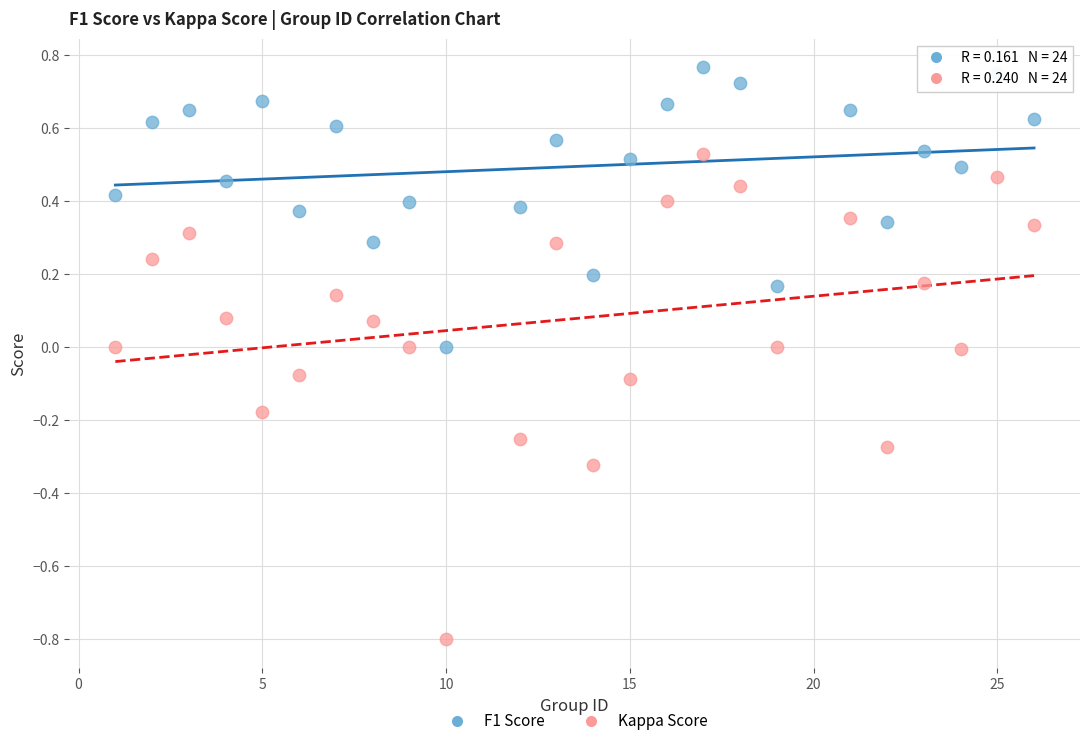

Which series has the largest Y range (max minus min)?

Kappa Score